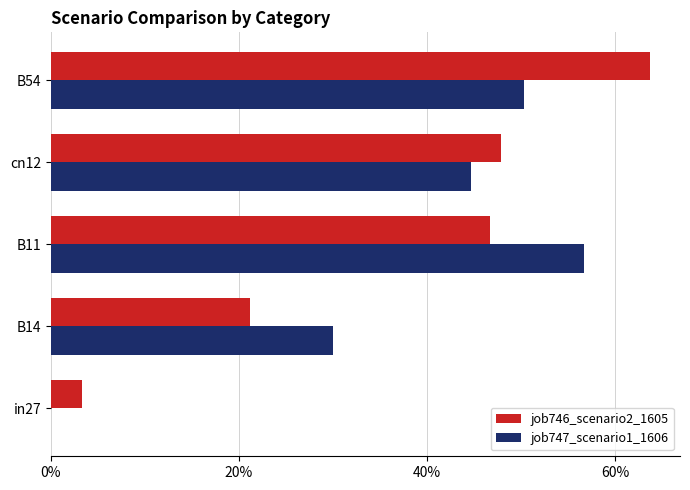

What are all the series names shown in the legend?

job746_scenario2_1605, job747_scenario1_1606